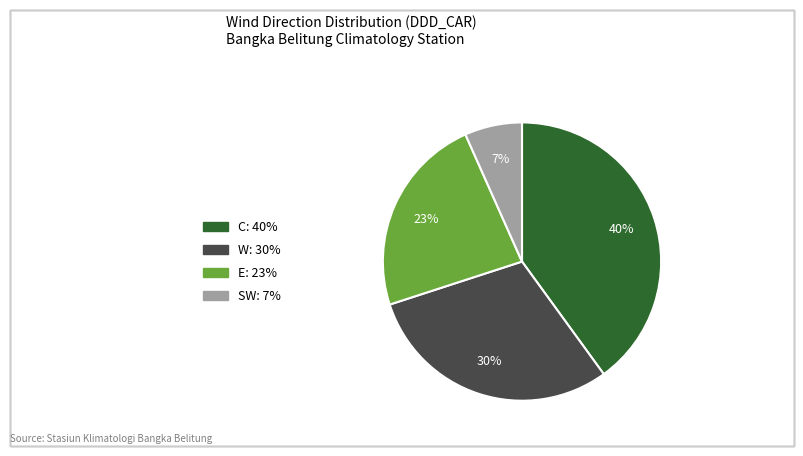

To the nearest percent, what is the difference between the largest and smallest slice percentages?

33%